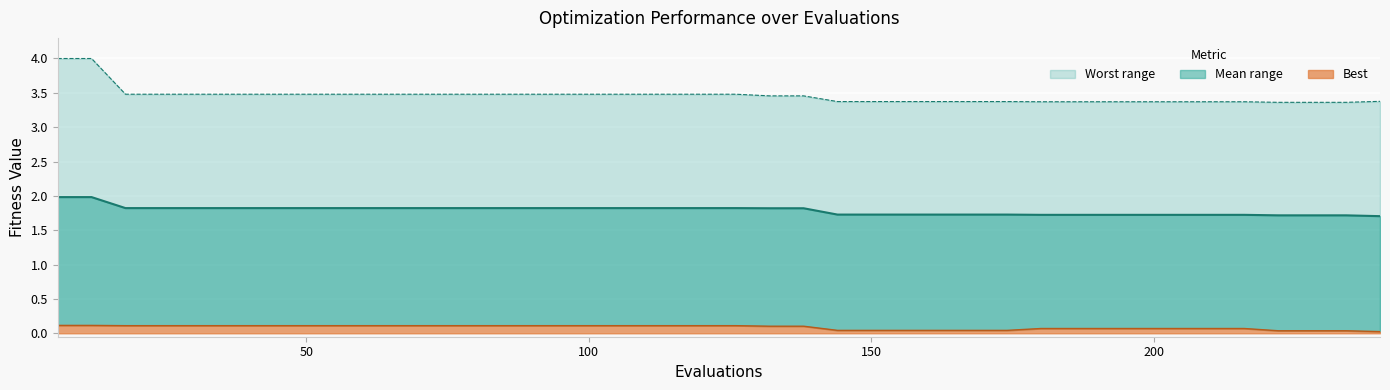

Rank the series by their maximum value, from lowest to highest.

best line, mean line, worst line